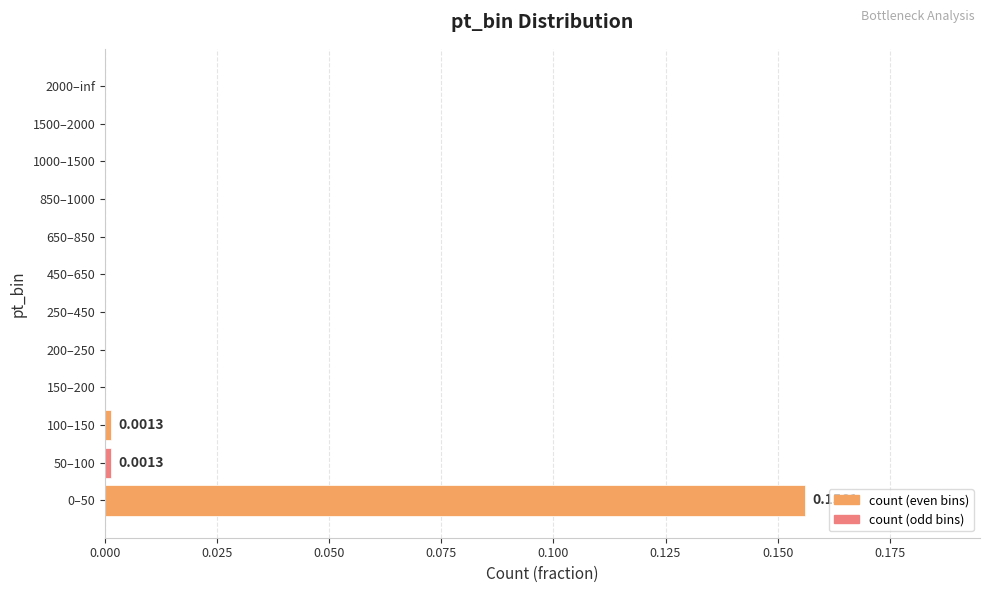

Count the number of categories in the chart.

12